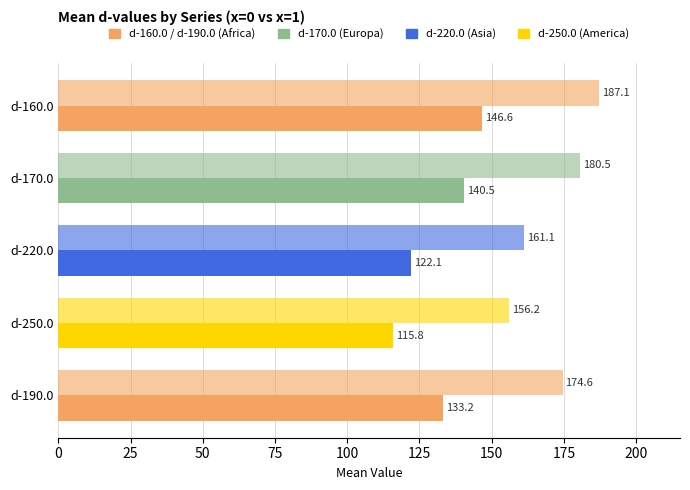

What is the value of the x=0 bar at the 5th from the left?

133.2